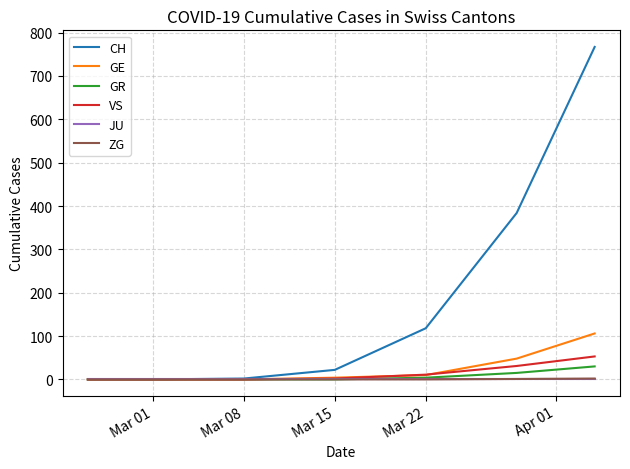

Which series has the widest spread of values?

CH